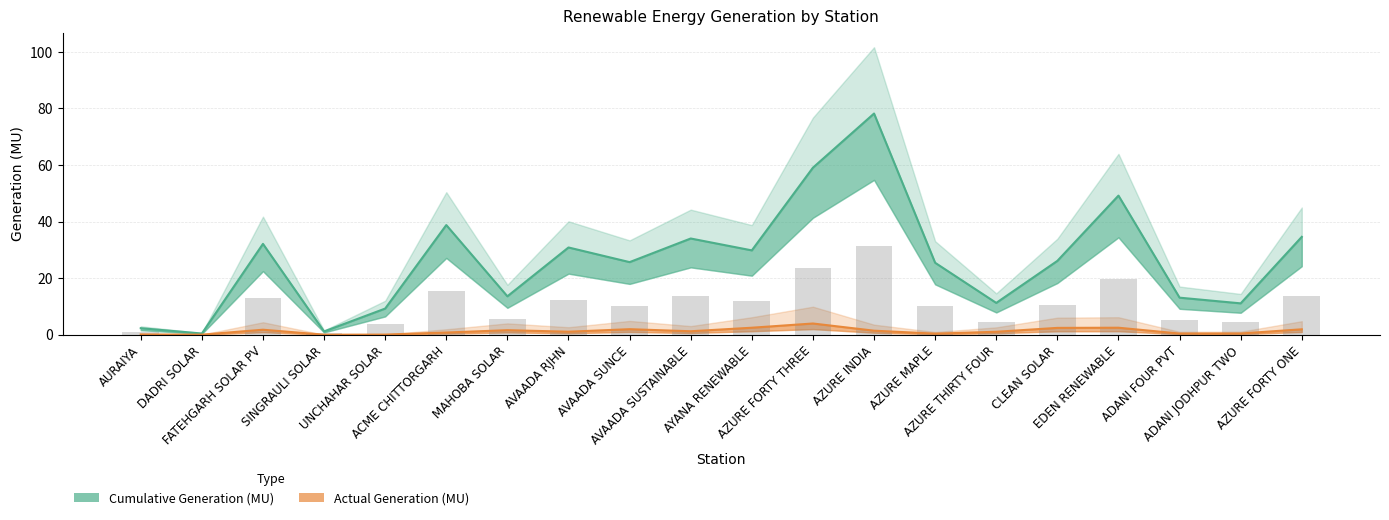

What are all the series names shown in the legend?

Cumulative Generation (MU), Actual Generation (MU)